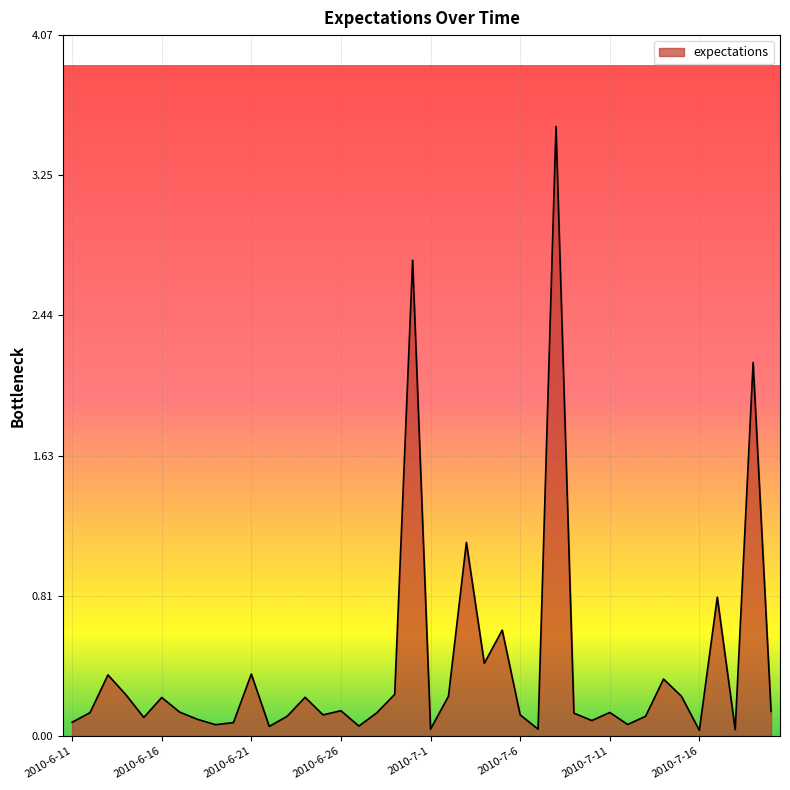

What is the difference between the maximum and minimum values?

3.5